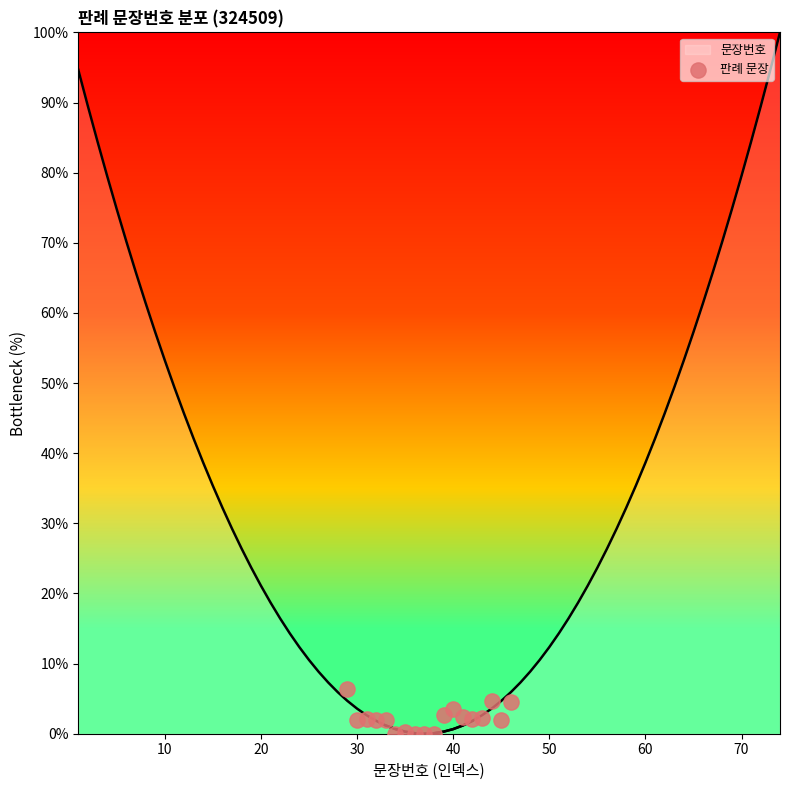

Between 30 and 13, which is larger?

13